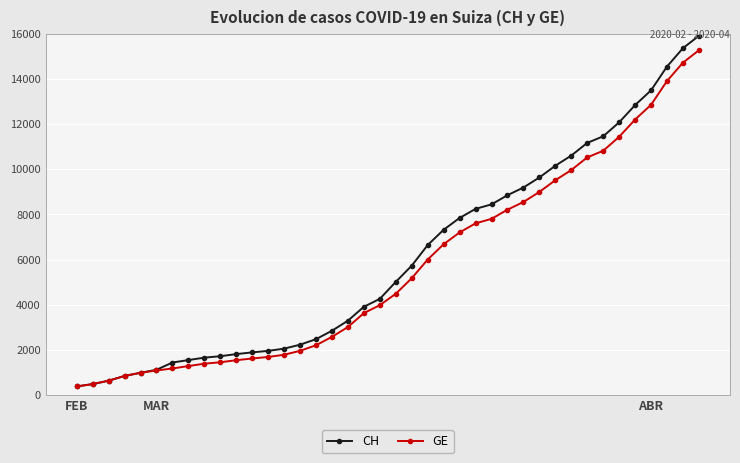

Which series has the widest spread of values?

CH